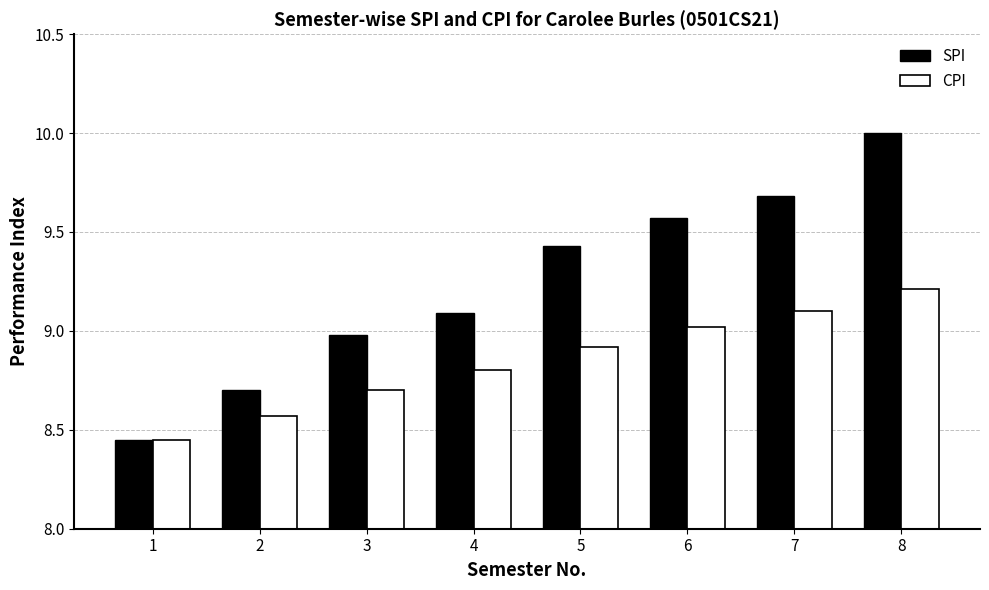

How many categories are shown in the chart?

8